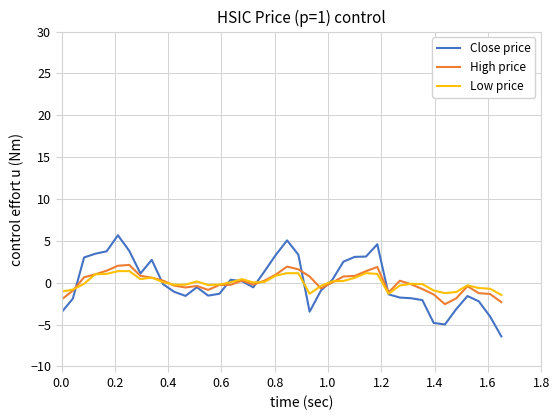

Which series has the widest spread of values?

Close price